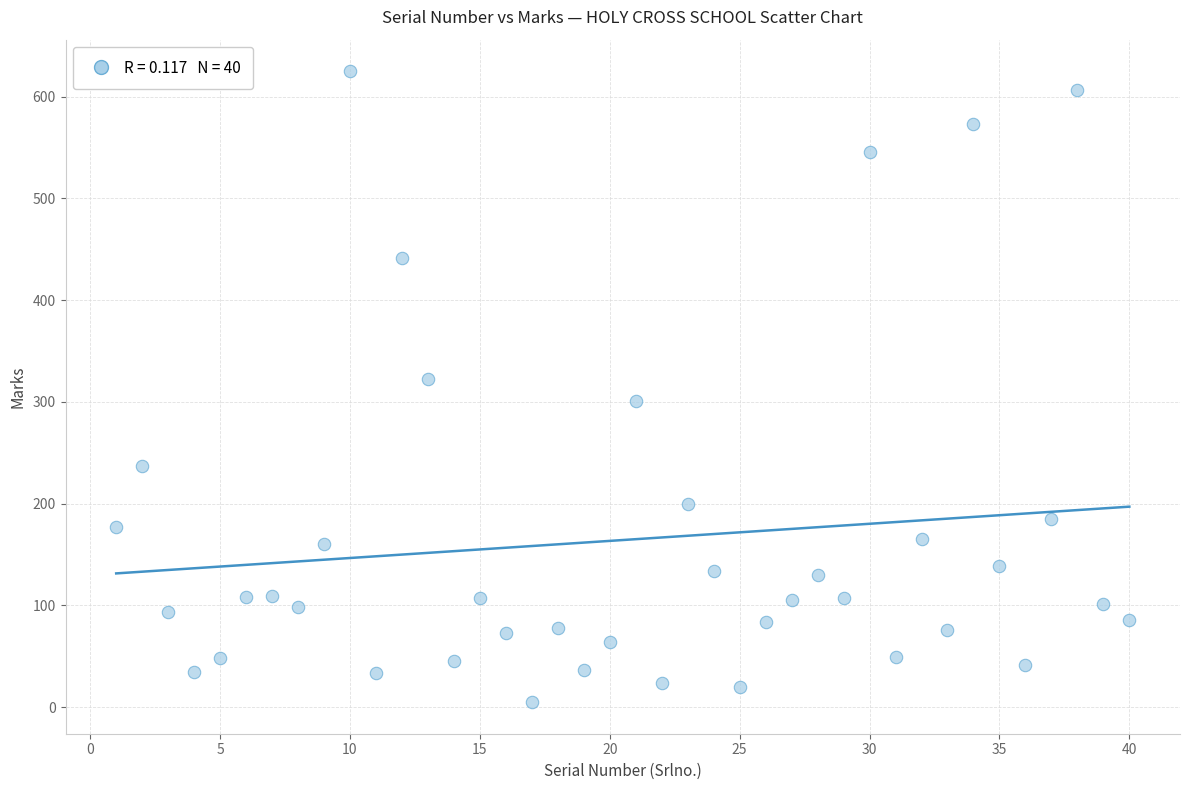

What is the range of X values (max minus min)?

39